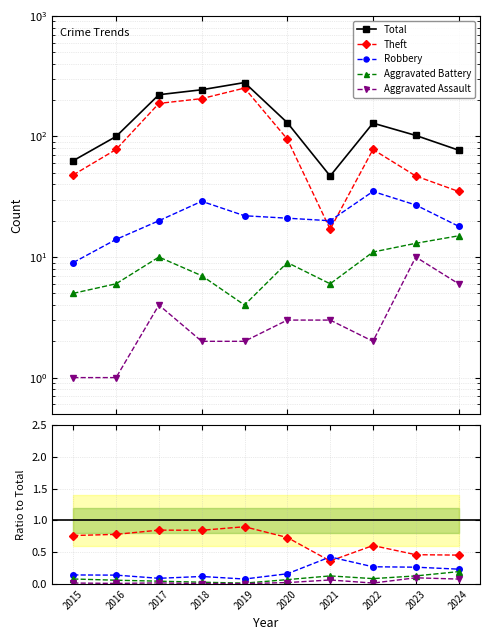

Is the value of Aggravated Assault at 2022 greater than the value of Theft at 2020?

No